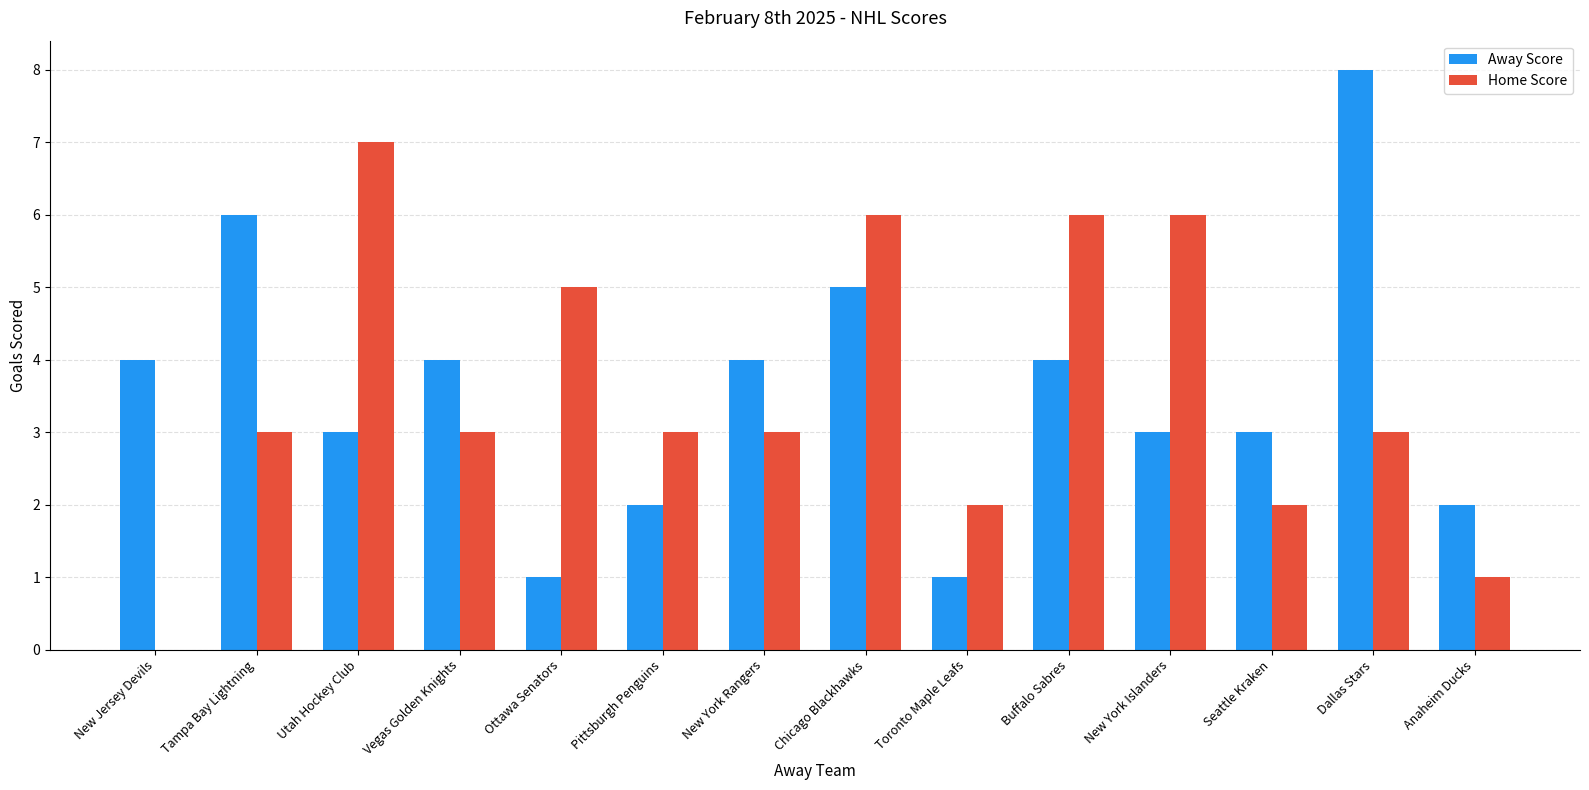

Is it true that Away Score equals 4 at Utah Hockey Club?

False